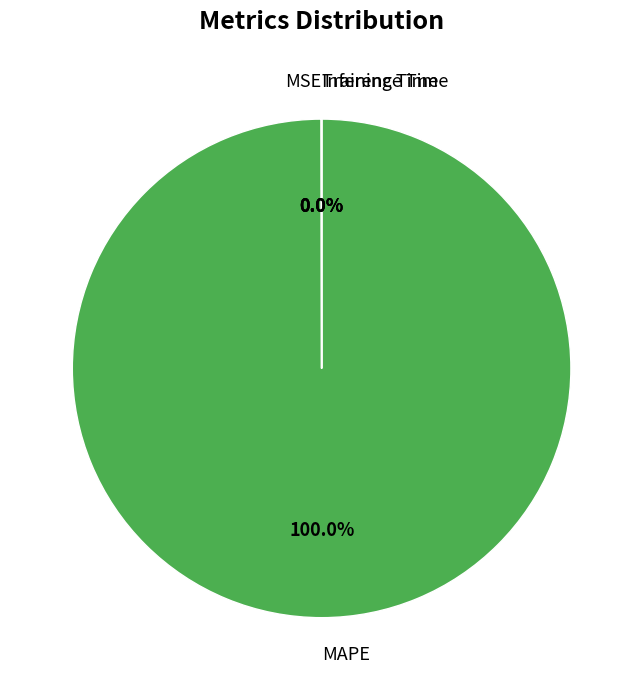

Is there any slice that represents more than half of the pie?

Yes